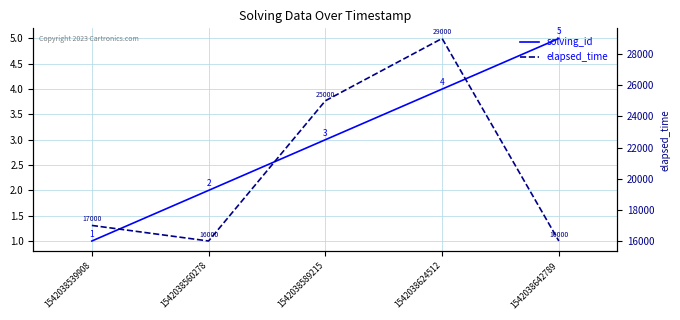

Rank the series at 1542038560278 from lowest to highest value.

solving_id, elapsed_time